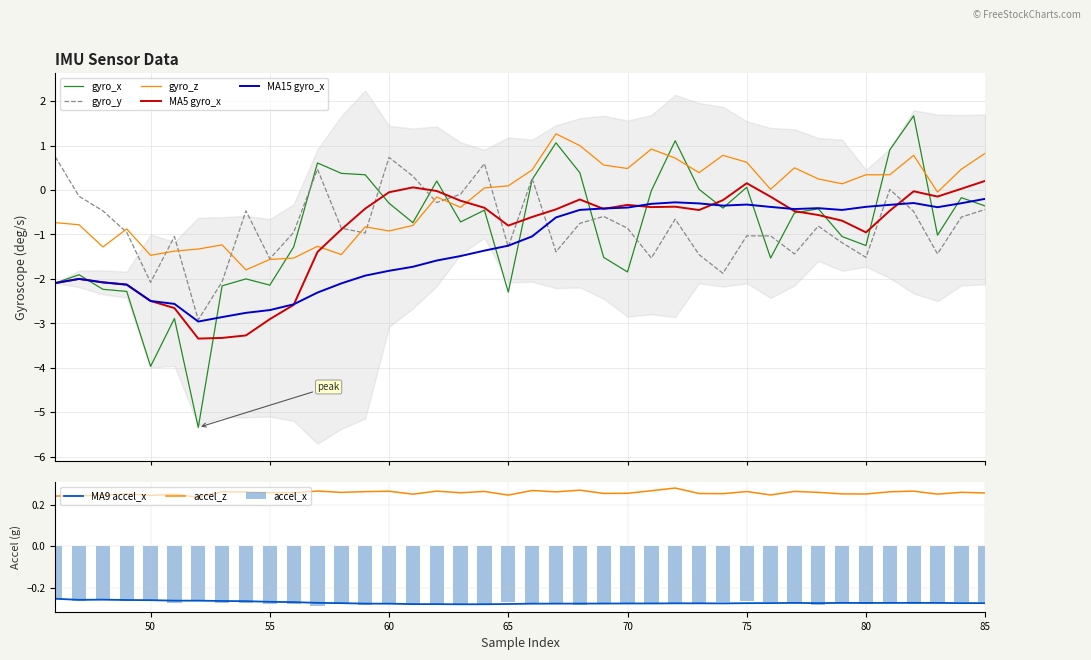

True or false: accel_z and MA9 accel_x cross at least once.

False